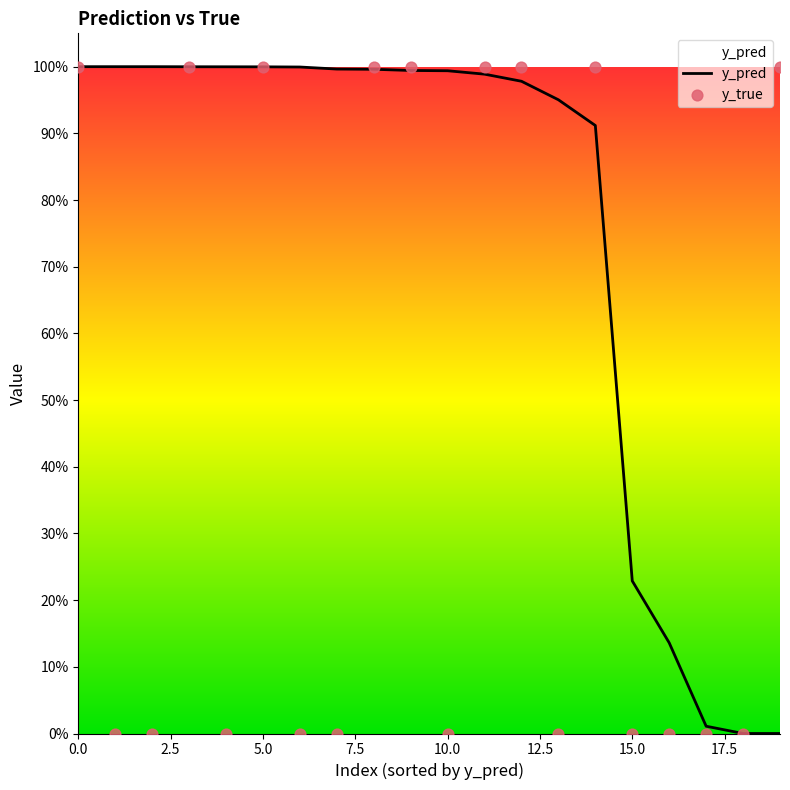

Which series has the largest Y range (max minus min)?

y_true